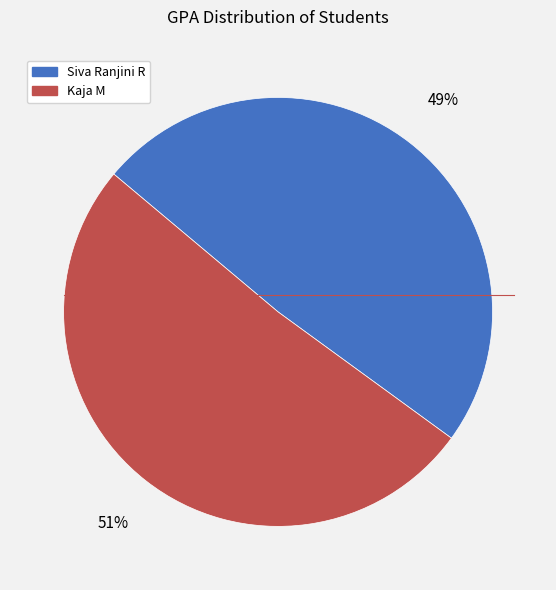

How many slices are in this pie chart?

2